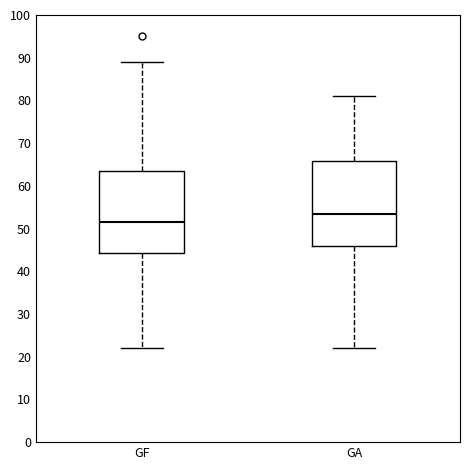

Which box has the highest median line?

GA